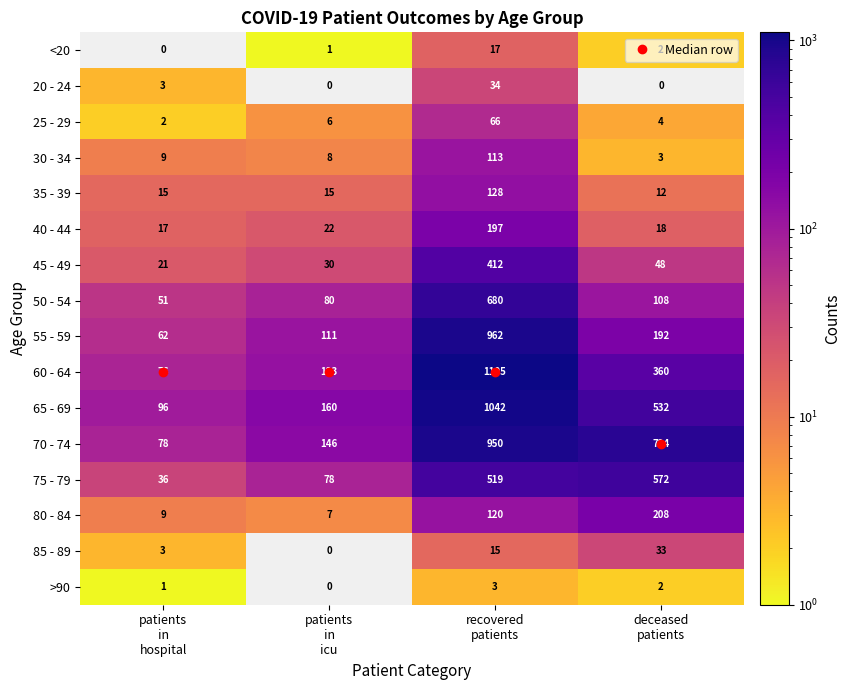

Which series has the largest total across all categories?

70 - 74